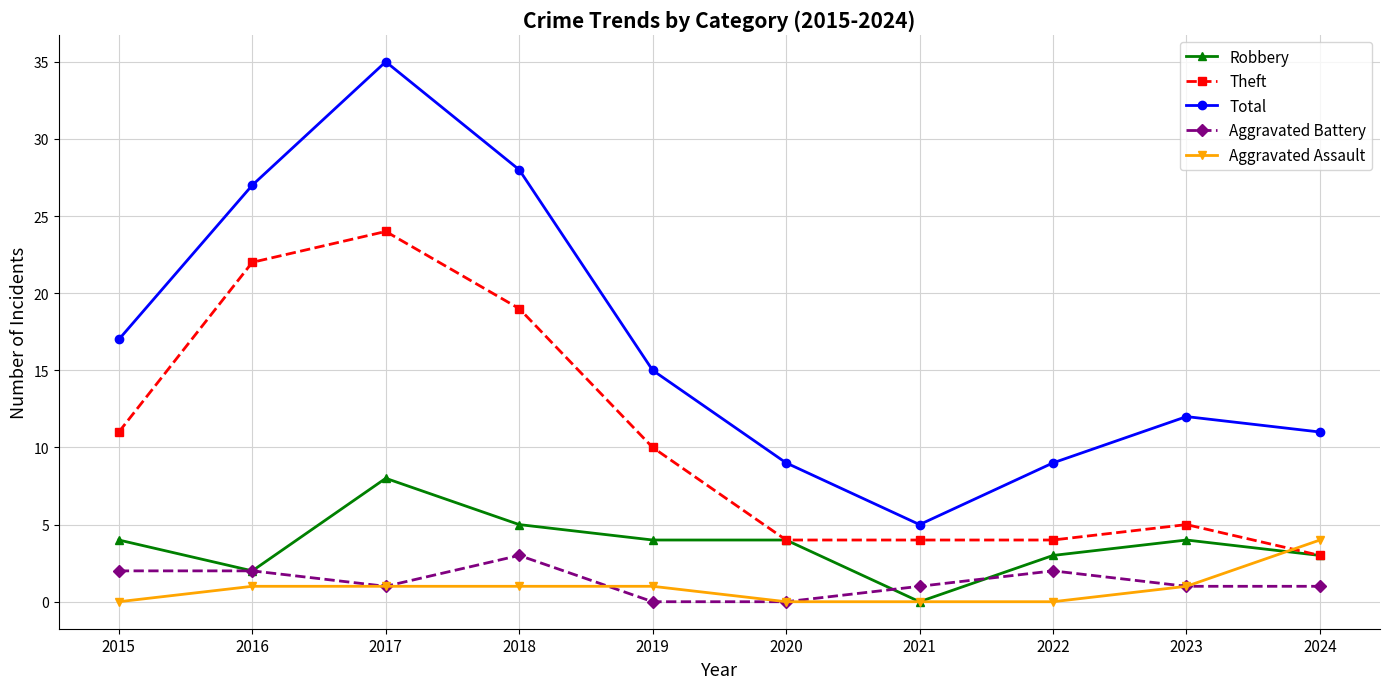

What is the maximum value shown in the chart?

35